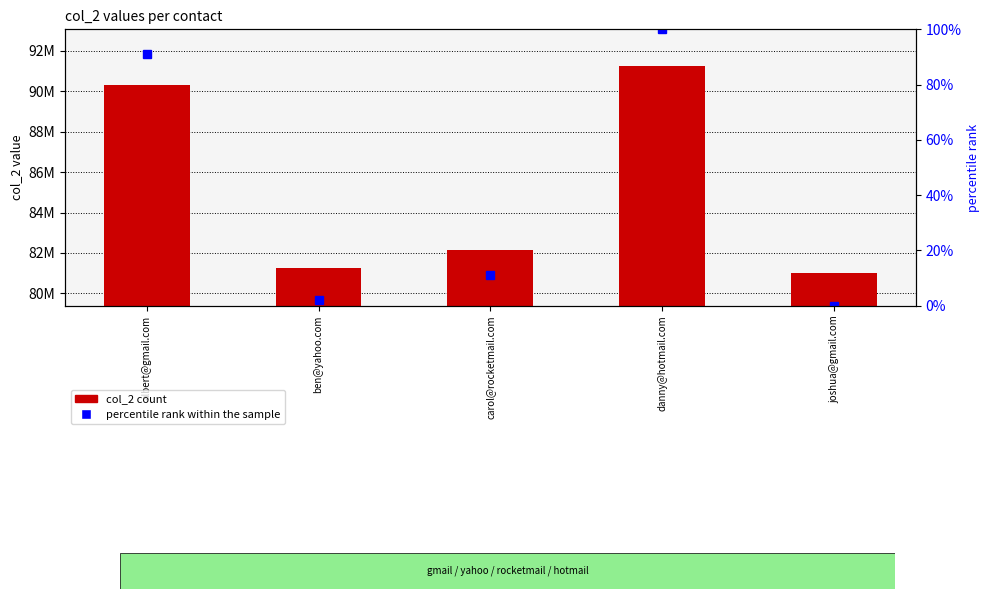

What is the difference between the percentile rank within the sample values at joshua@gmail.com and albert@gmail.com?

91.1